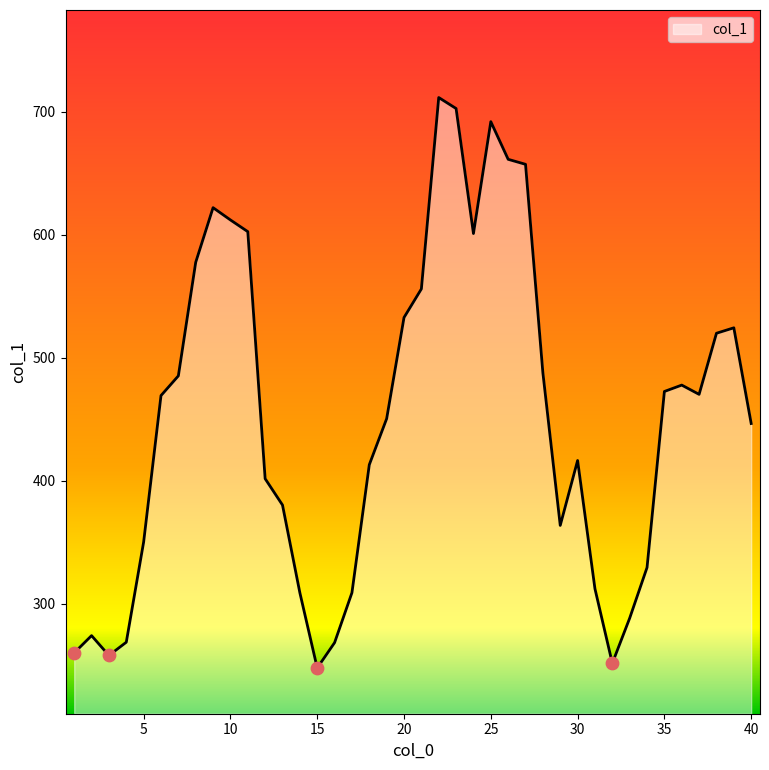

What is the minimum value shown in the chart?

247.9